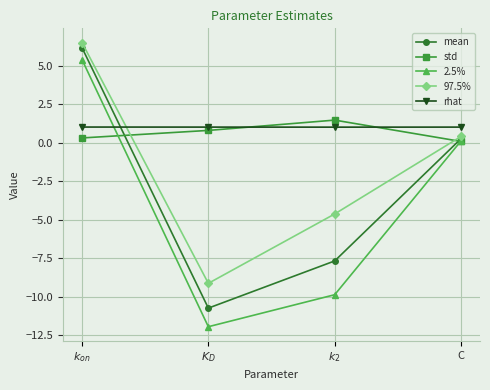

What position from the right is $K_D$?

3